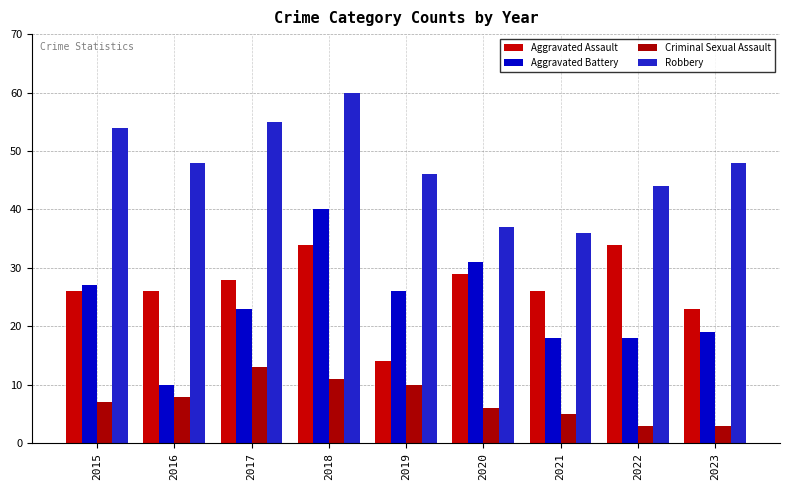

How many bars are there in total?

36